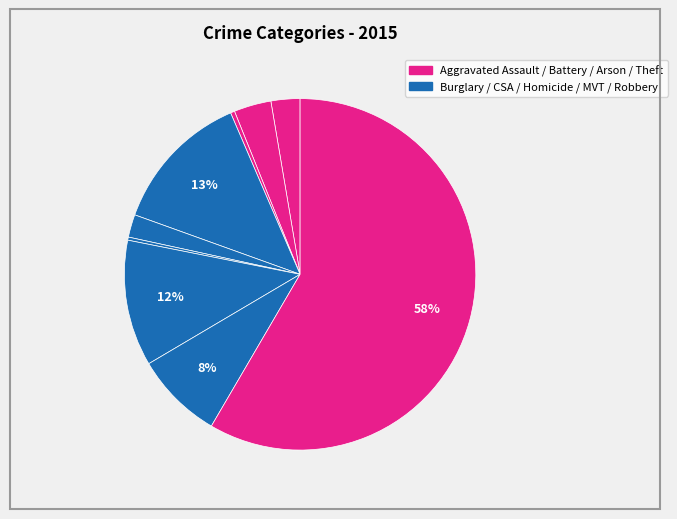

Count the number of slices in the pie.

9